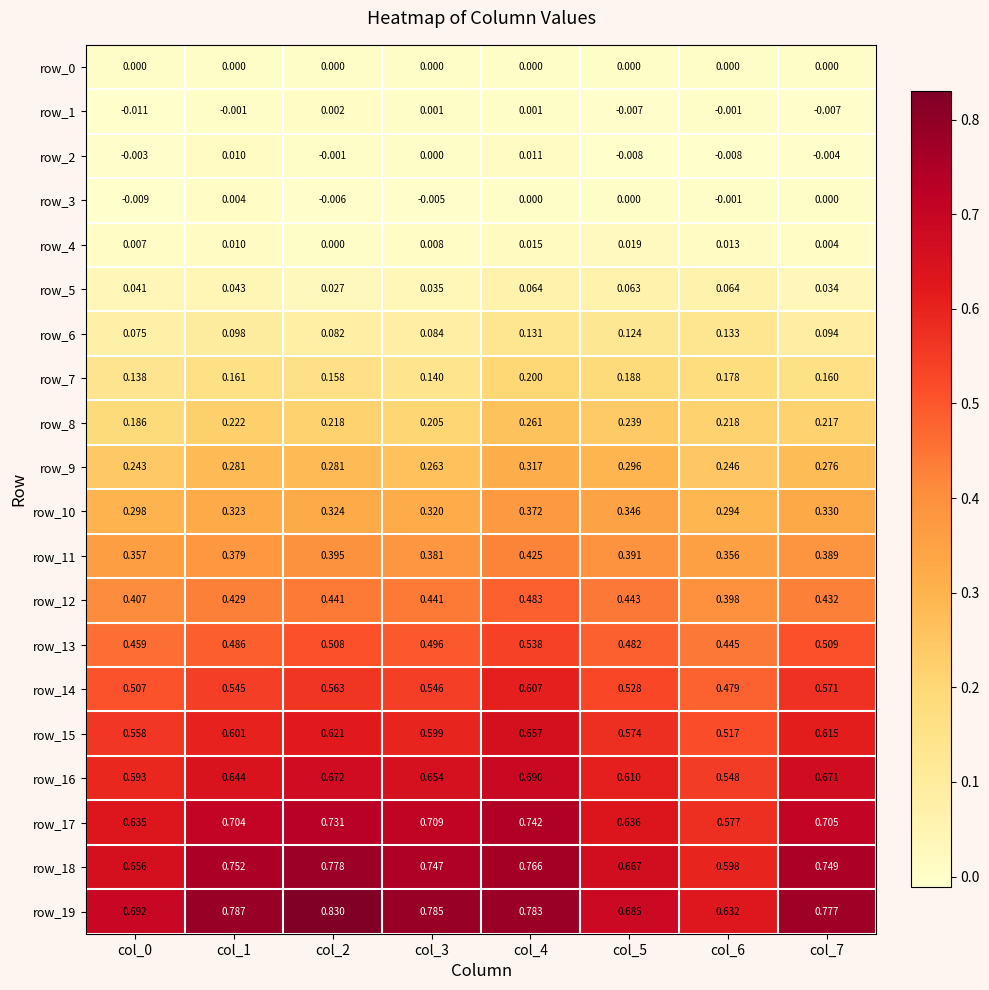

Reading left to right, extract all data points from this chart.

row_0: 0.0	0.0	0.0	0.0	0.0	0.0	0.0	0.0
row_1: -0.0	-0.0	0.0	0.0	0.0	-0.0	-0.0	-0.0
row_2: -0.0	0.0	-0.0	0.0	0.0	-0.0	-0.0	-0.0
row_3: -0.0	0.0	-0.0	-0.0	0.0	0.0	-0.0	0.0
row_4: 0.0	0.0	0.0	0.0	0.0	0.0	0.0	0.0
row_5: 0.0	0.0	0.0	0.0	0.1	0.1	0.1	0.0
row_6: 0.1	0.1	0.1	0.1	0.1	0.1	0.1	0.1
row_7: 0.1	0.2	0.2	0.1	0.2	0.2	0.2	0.2
row_8: 0.2	0.2	0.2	0.2	0.3	0.2	0.2	0.2
row_9: 0.2	0.3	0.3	0.3	0.3	0.3	0.2	0.3
row_10: 0.3	0.3	0.3	0.3	0.4	0.3	0.3	0.3
row_11: 0.4	0.4	0.4	0.4	0.4	0.4	0.4	0.4
row_12: 0.4	0.4	0.4	0.4	0.5	0.4	0.4	0.4
row_13: 0.5	0.5	0.5	0.5	0.5	0.5	0.4	0.5
row_14: 0.5	0.5	0.6	0.5	0.6	0.5	0.5	0.6
row_15: 0.6	0.6	0.6	0.6	0.7	0.6	0.5	0.6
row_16: 0.6	0.6	0.7	0.7	0.7	0.6	0.5	0.7
row_17: 0.6	0.7	0.7	0.7	0.7	0.6	0.6	0.7
row_18: 0.7	0.8	0.8	0.7	0.8	0.7	0.6	0.7
row_19: 0.7	0.8	0.8	0.8	0.8	0.7	0.6	0.8